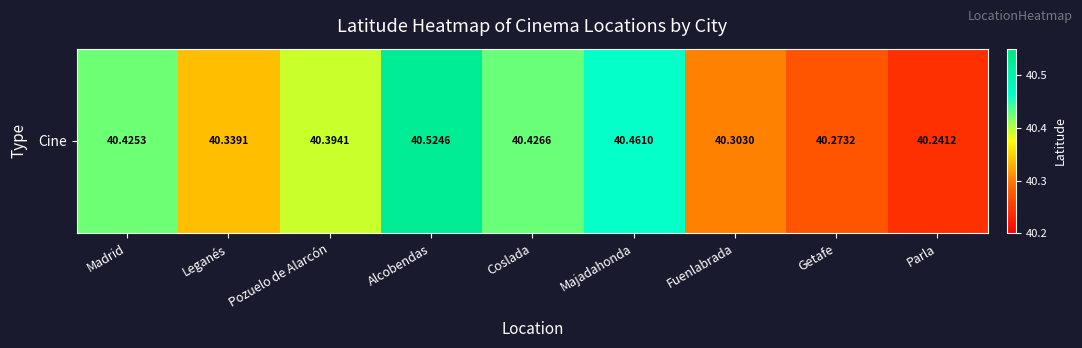

What is the change in value from Alcobendas to Coslada?

-0.1